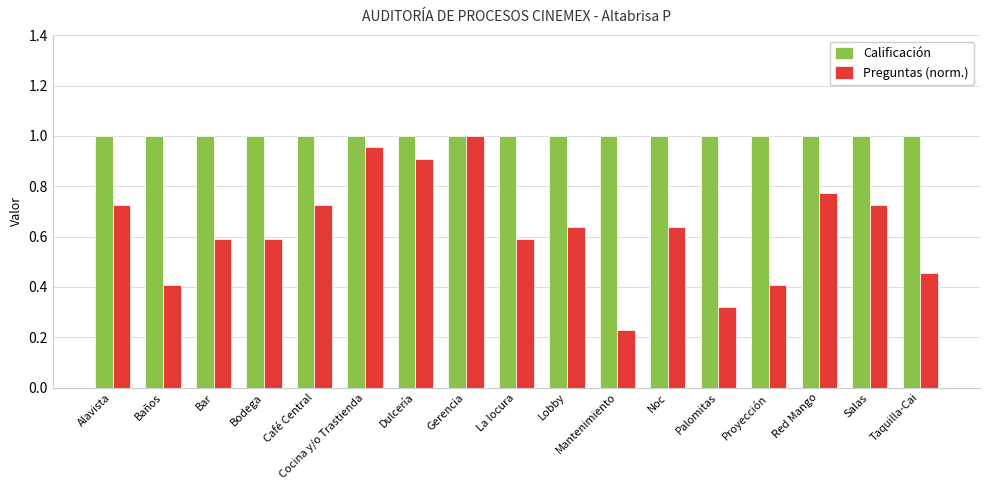

Which category has the lowest value in the Preguntas (norm.) series?

Mantenimiento